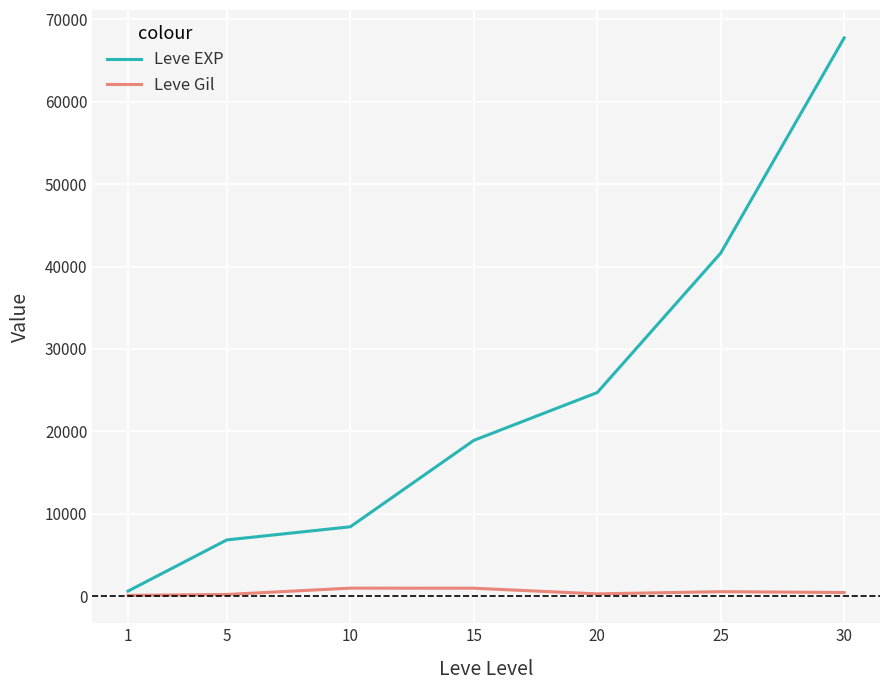

What is the minimum value shown in the chart?

112